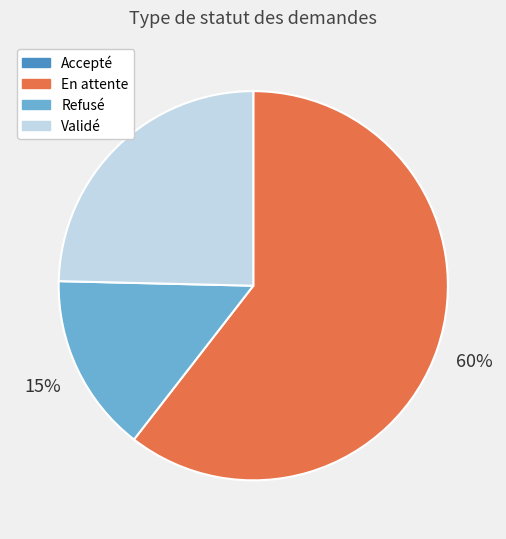

Is it true that Validé is 25% of the pie?

True